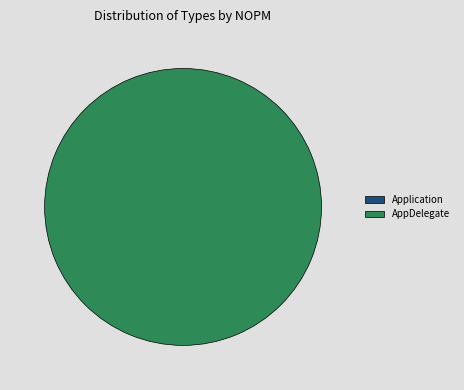

How many segments does this pie chart have?

2